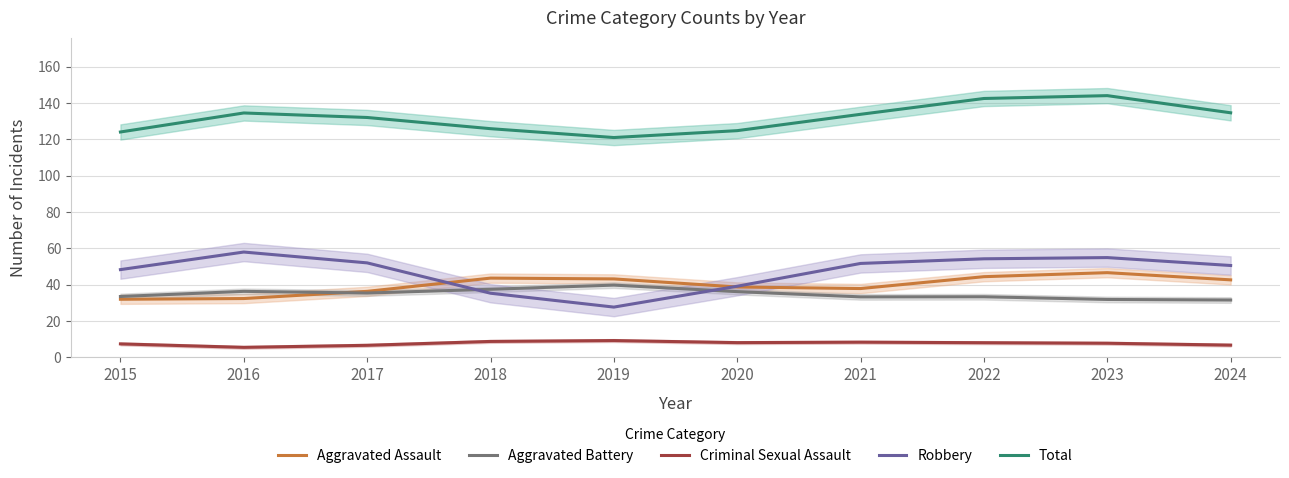

Which series has the largest range (max minus min)?

Robbery